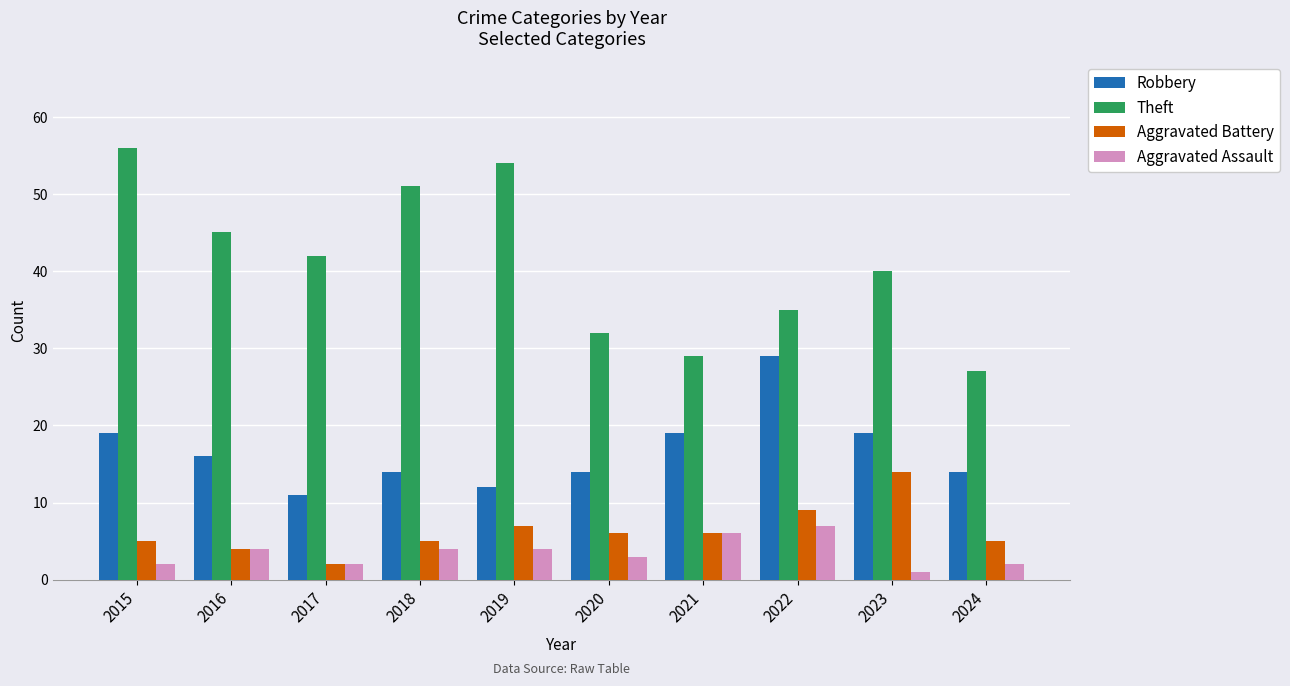

Which category has the highest value in the Aggravated Assault series?

2022